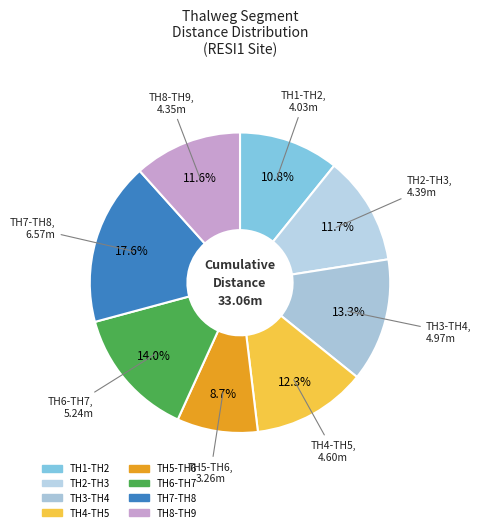

To the nearest percent, what is the difference between the largest and smallest slice percentages?

9%